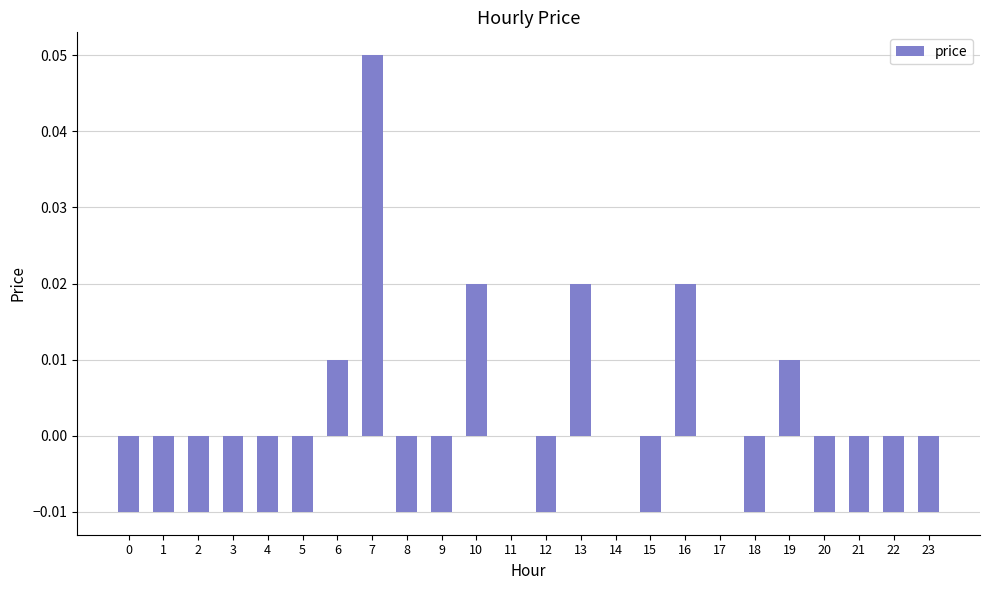

Is it true that the value at 6 is 0.0?

True